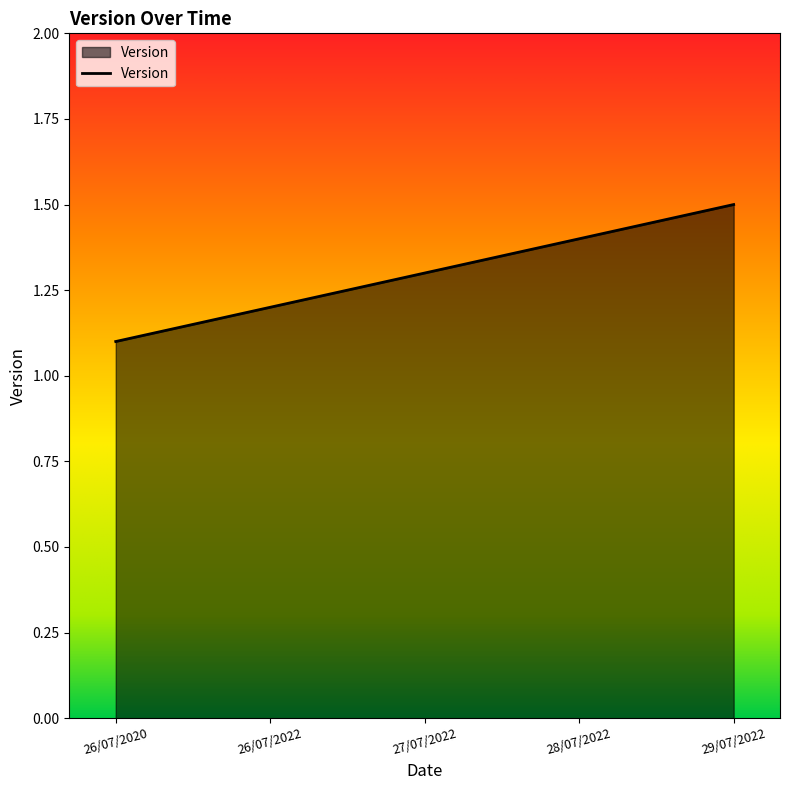

True or false: the data has more than 1 interior local peaks.

False